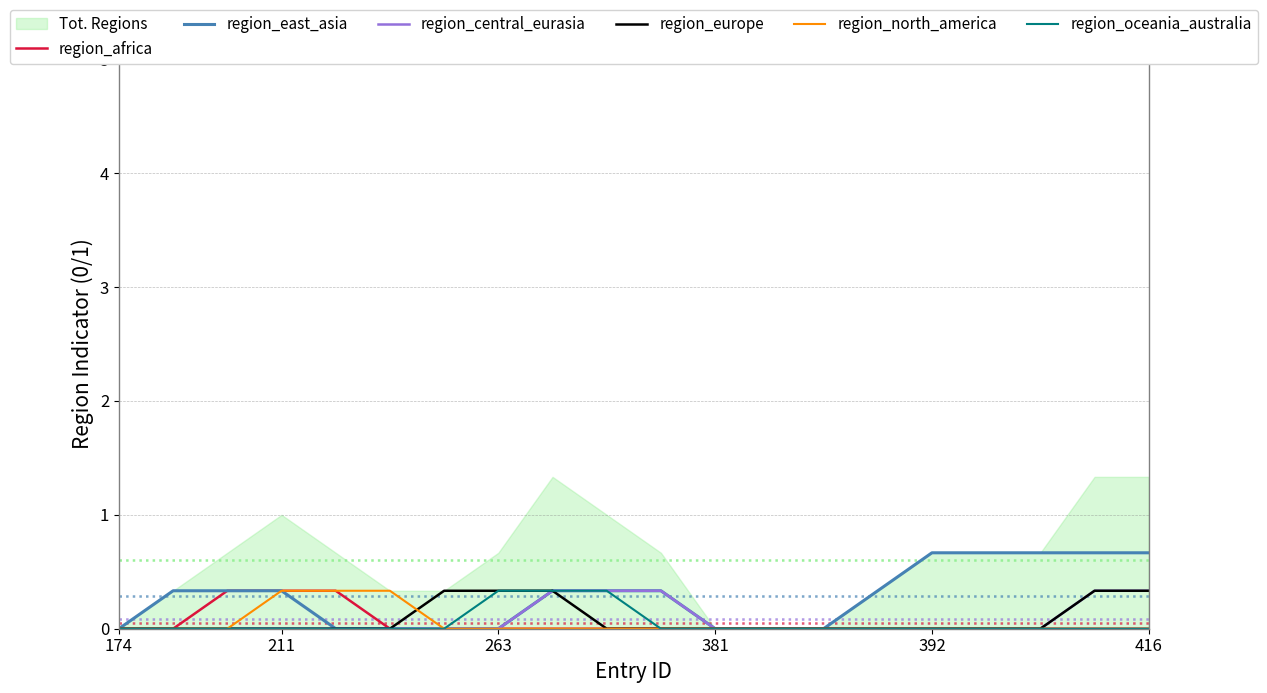

How many lines are shown in the chart?

6